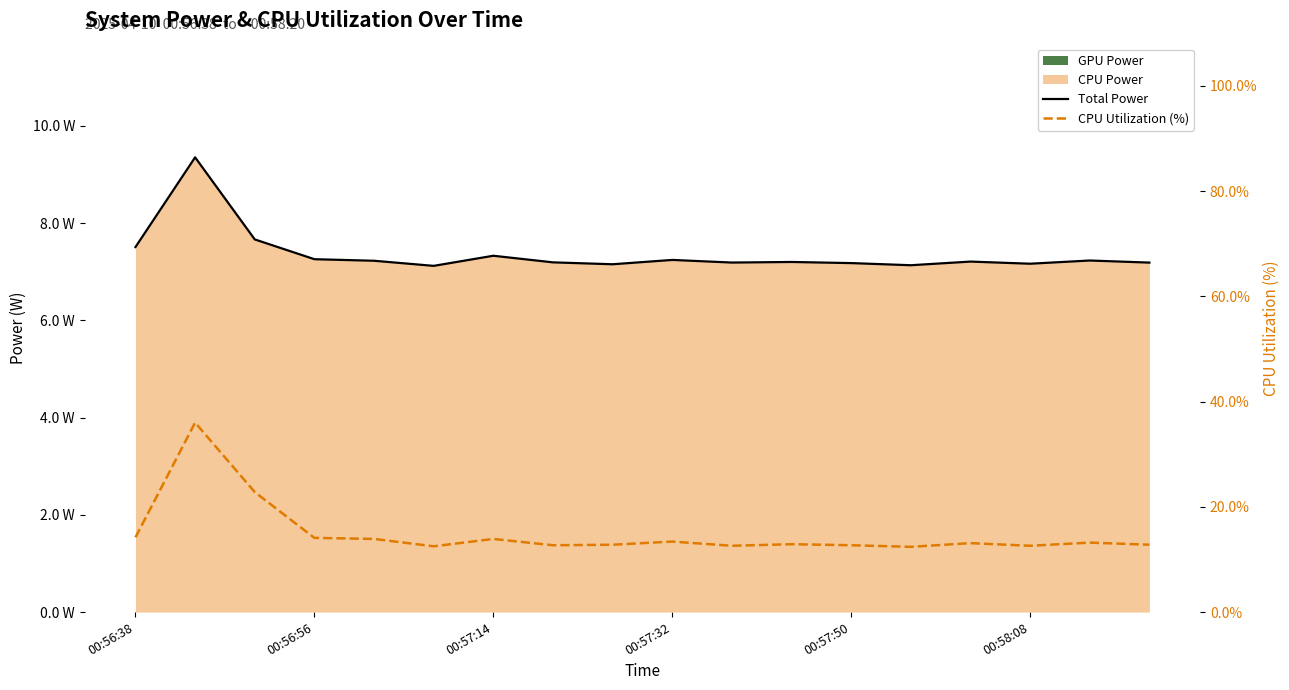

What is the difference between the maximum and second lowest values in the Total Power series?

2.2